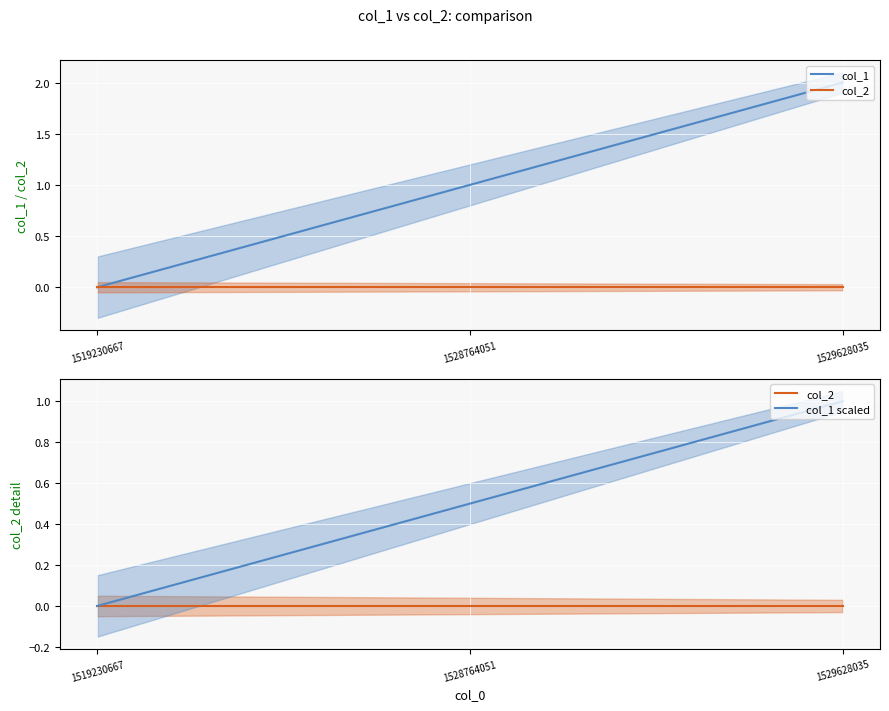

What are all the series names shown in the legend?

col_1, col_2, col_1 scaled